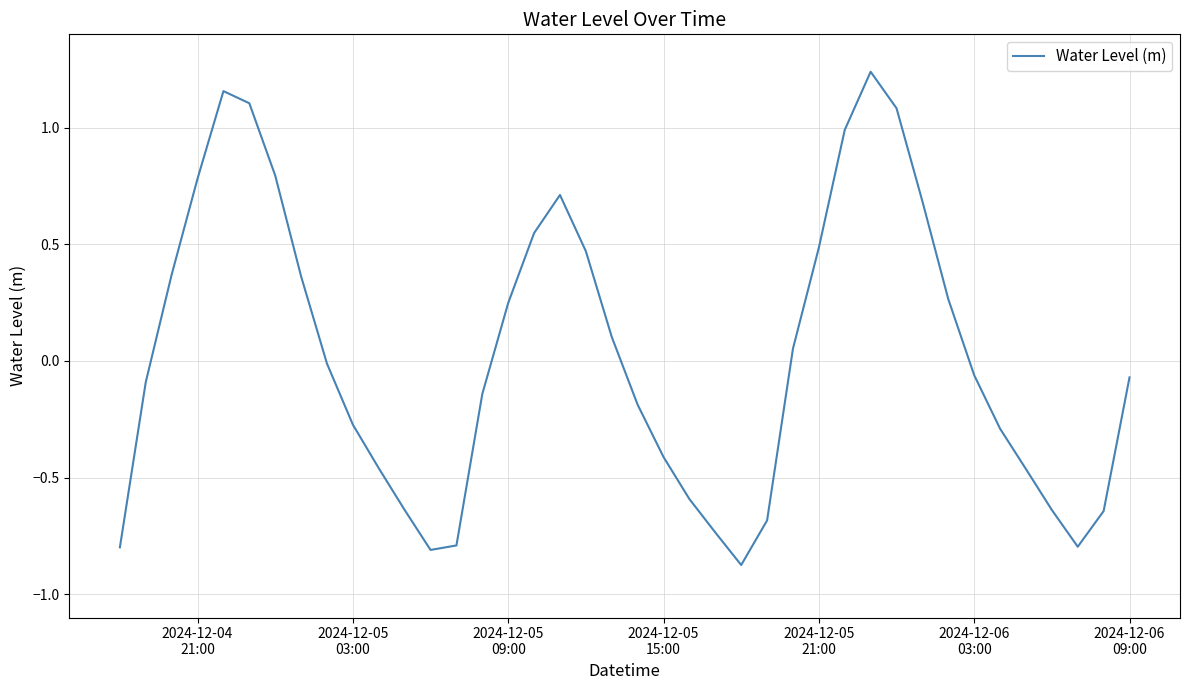

What is the difference between the maximum and minimum values?

2.1